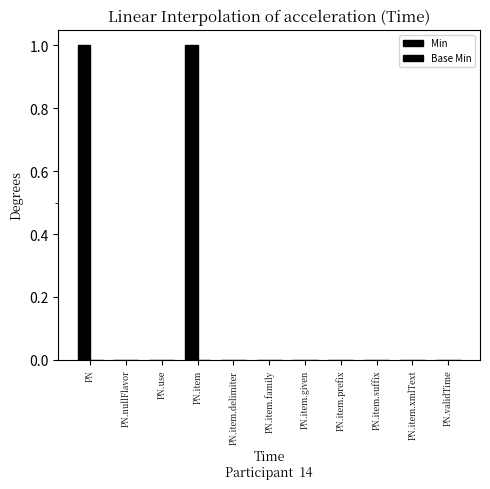

Are the bars horizontal?

No